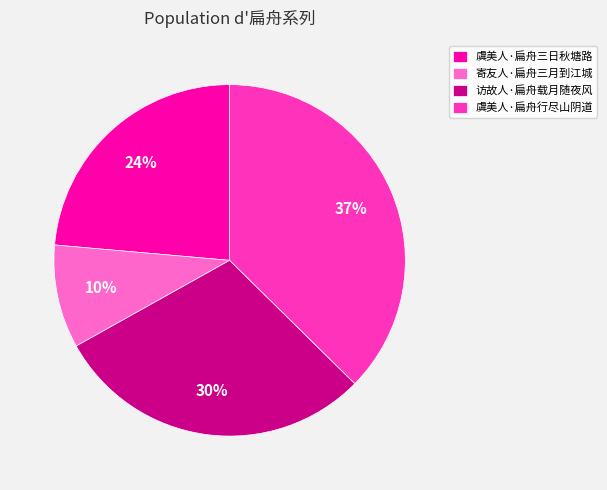

The 寄友人·扁舟三月到江城 slice represents 1% of the pie. True or false?

False